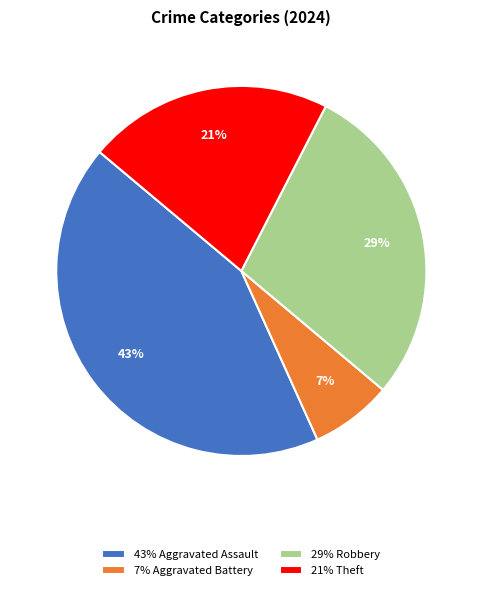

Which category has the biggest portion of the pie?

43% Aggravated Assault